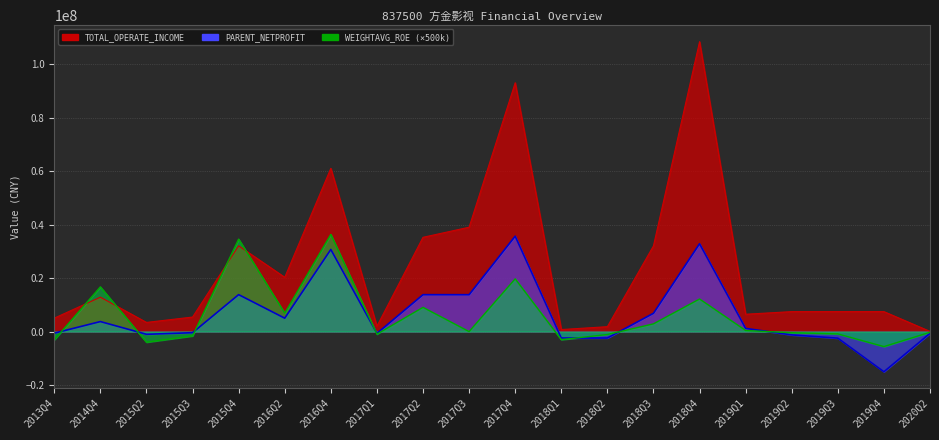

How many values in the WEIGHTAVG_ROE series exceed 0?

9